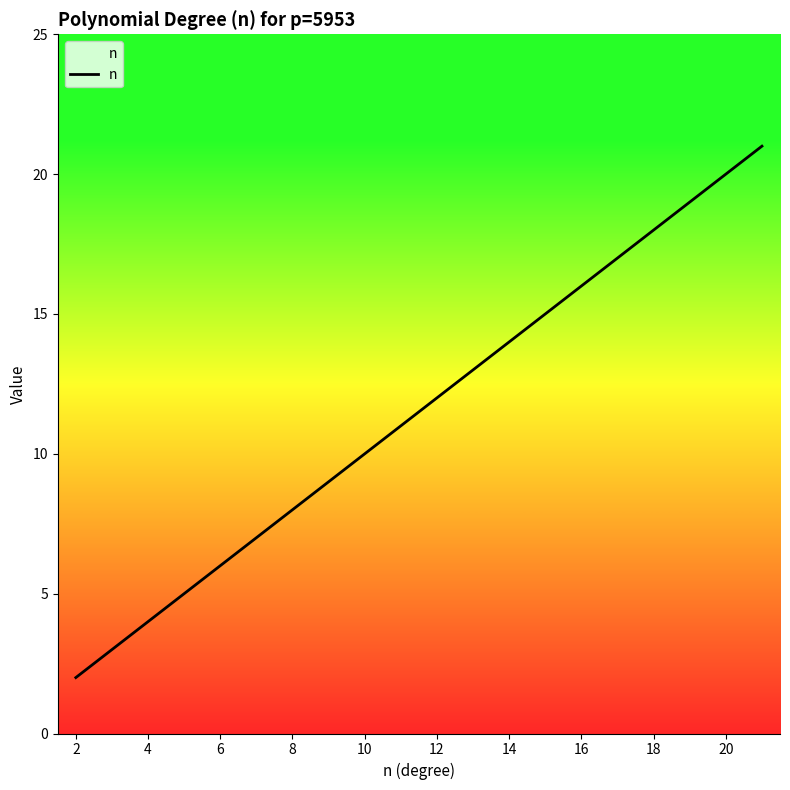

What is the greatest value displayed?

21